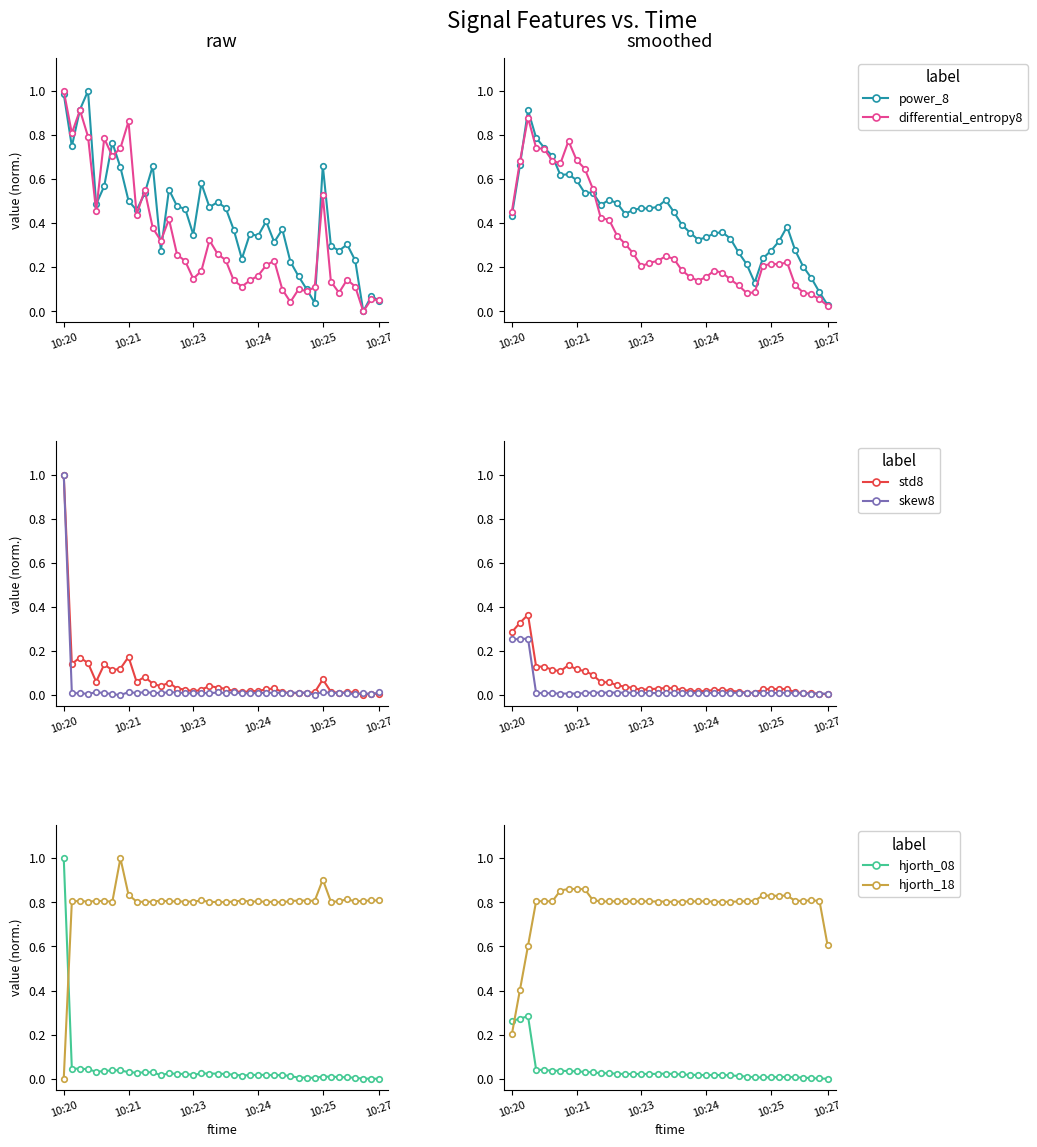

Where is the first local minimum for differential_entropy8?

6